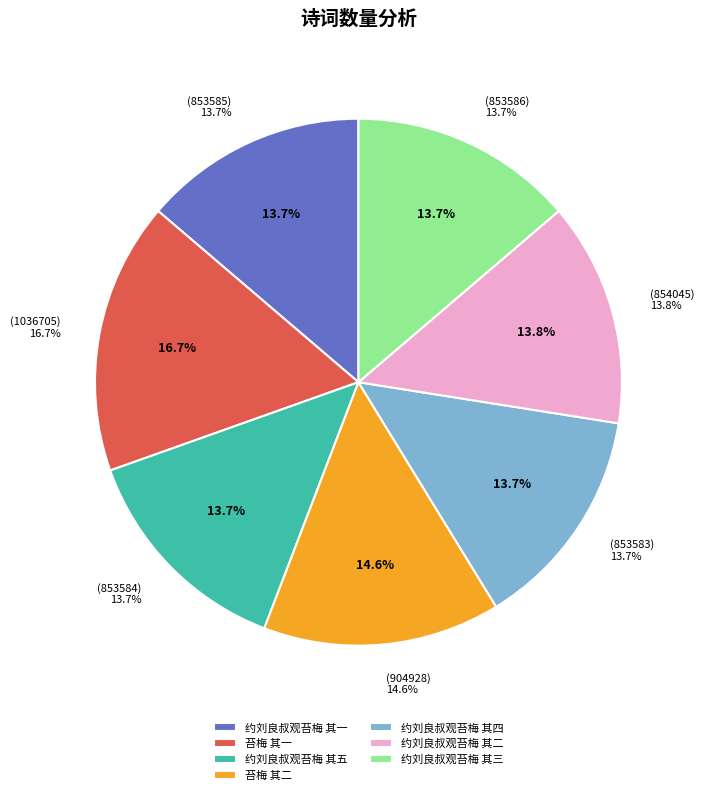

What is the ratio of the value at 苔梅 其二 to the value at 苔梅 其一?

0.9